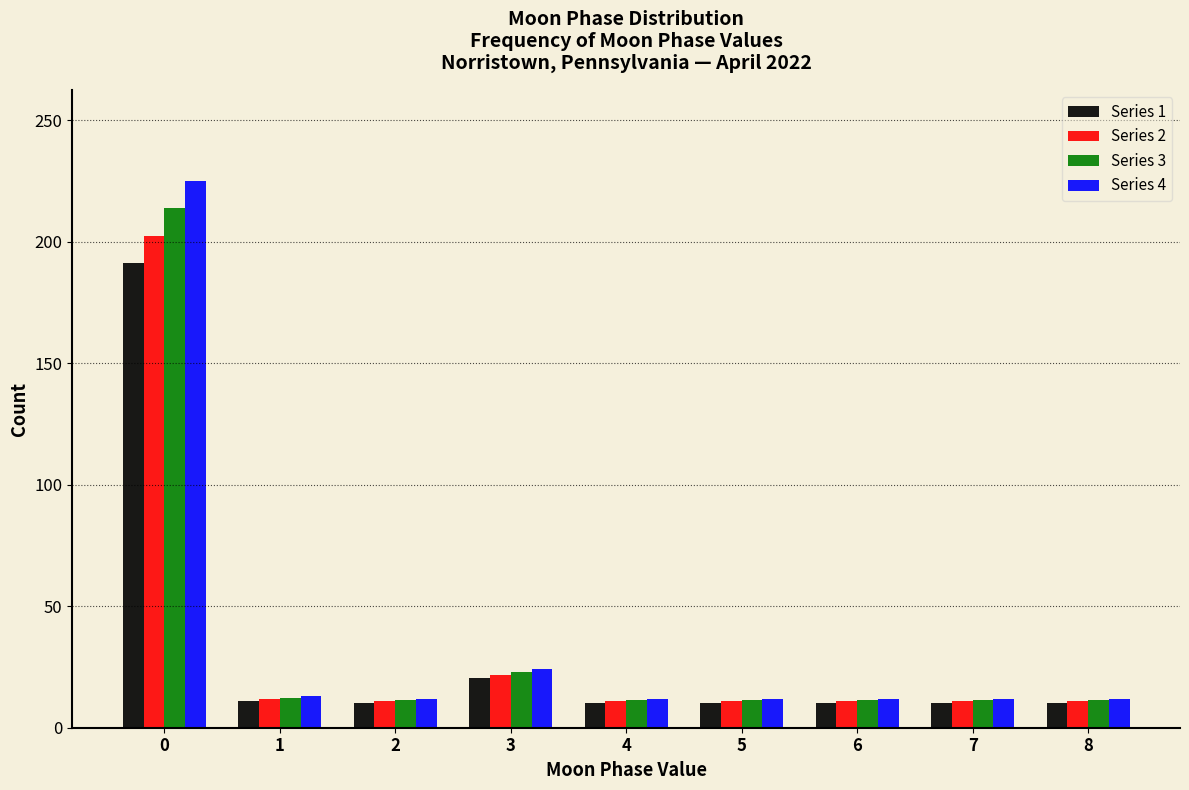

Is it true that Series 4 equals 225.0 at 0?

True